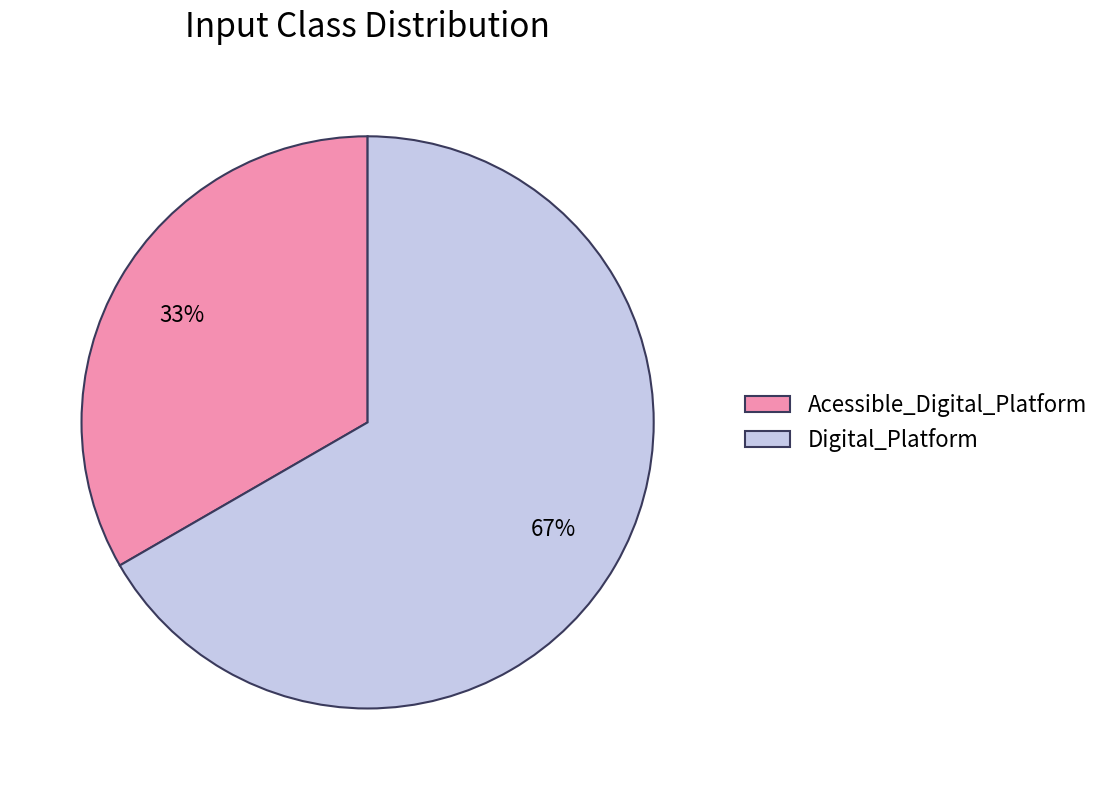

What is the majority slice?

Digital_Platform